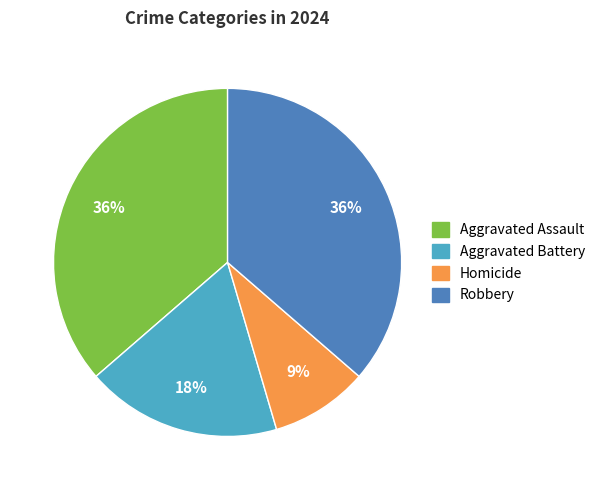

Which slice is the smallest?

Homicide